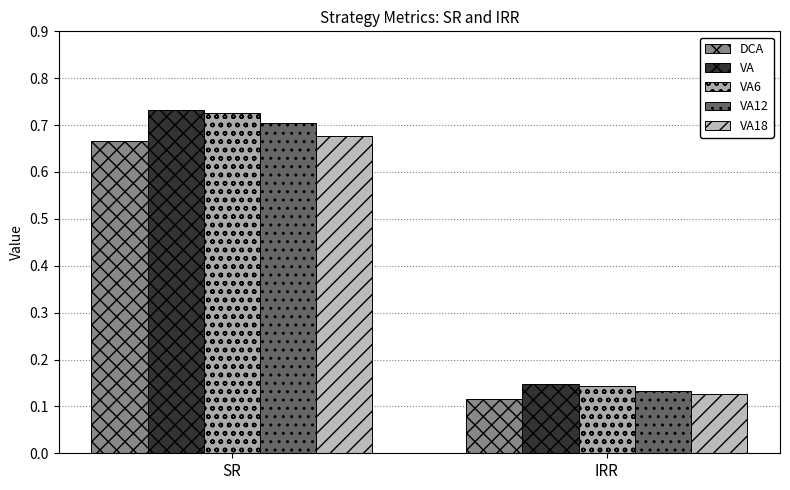

Reading left to right, what are all the values shown in this chart?

DCA: SR=0.7	IRR=0.1
VA: SR=0.7	IRR=0.1
VA6: SR=0.7	IRR=0.1
VA12: SR=0.7	IRR=0.1
VA18: SR=0.7	IRR=0.1